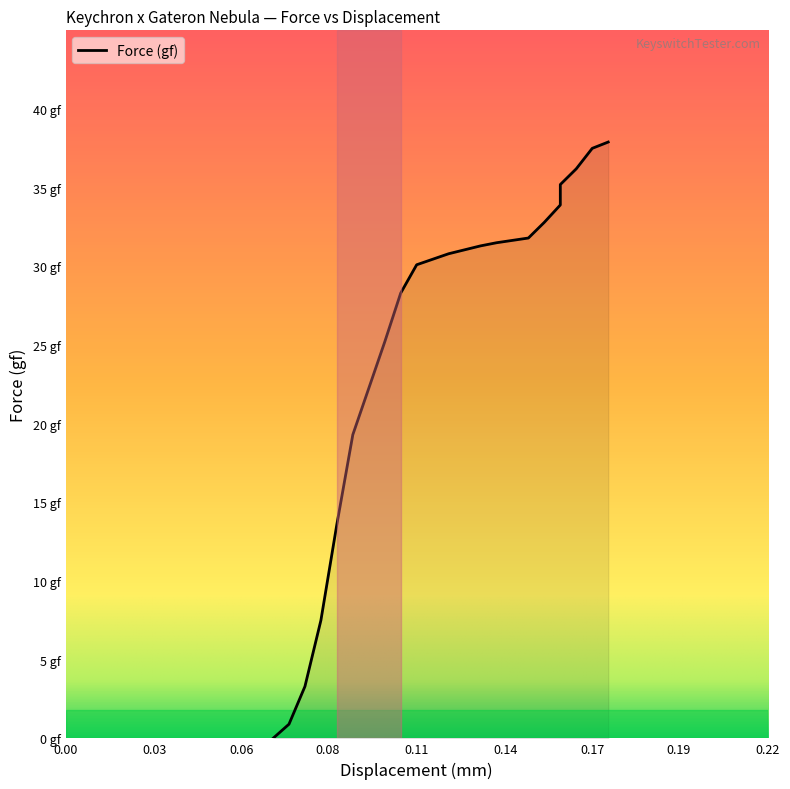

Rank the categories by value from lowest to highest.

0.065, 0.07, 0.075, 0.08, 0.085, 0.09, 0.1, 0.105, 0.11, 0.11, 0.12, 0.13, 0.135, 0.145, 0.15, 0.155, 0.155, 0.16, 0.165, 0.17